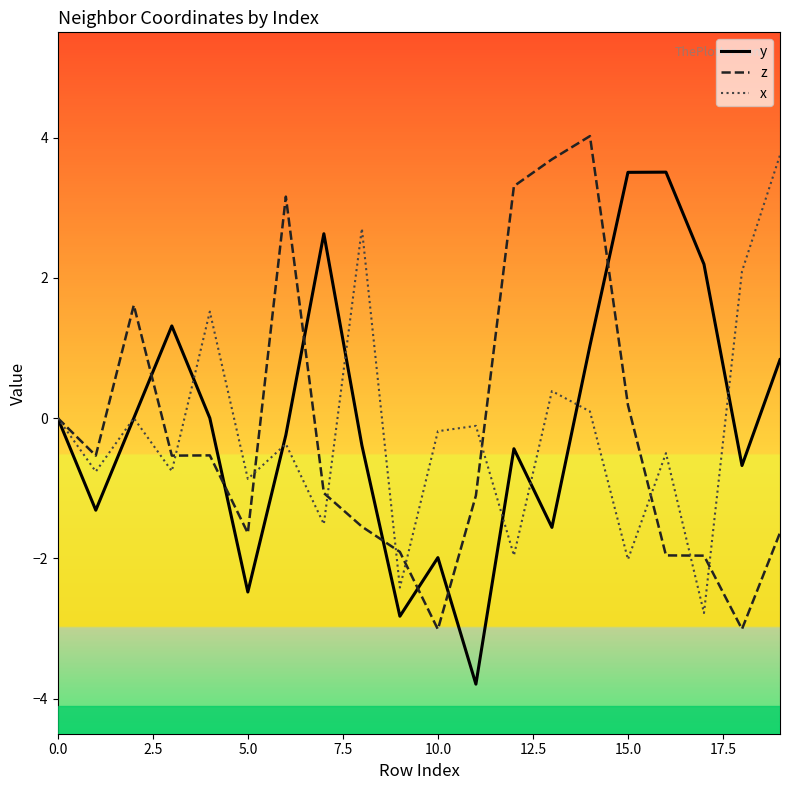

What is the minimum value for y?

-3.8